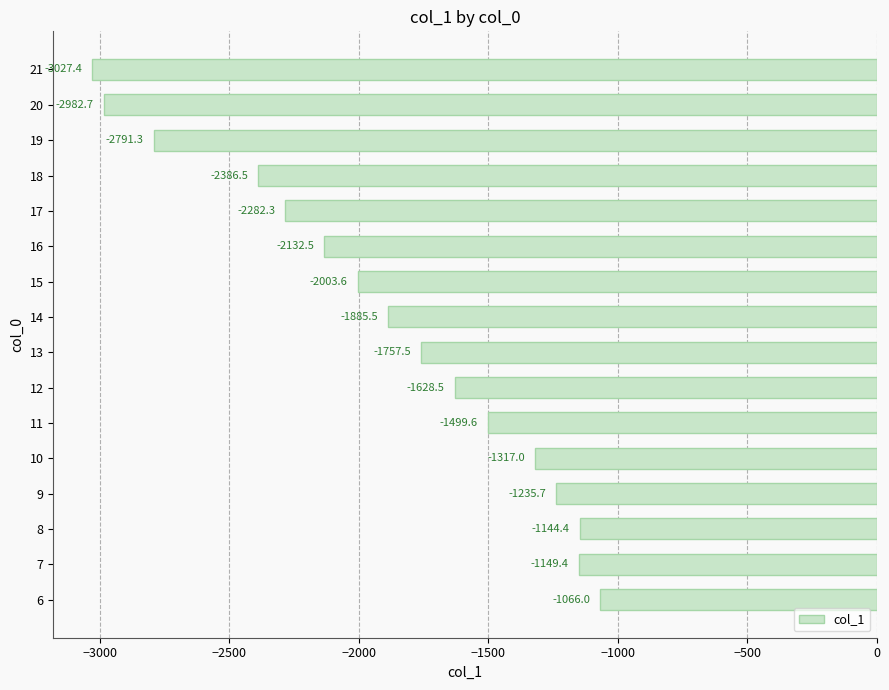

At which label is the value closest to -2046?

15